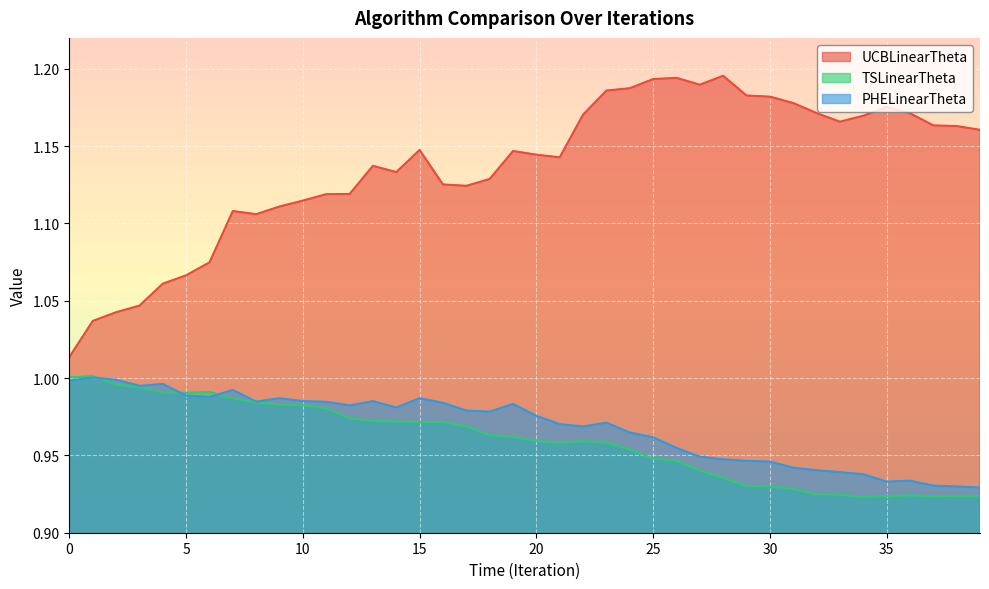

True or false: UCBLinearTheta has more than 1 points higher than both neighbors.

True